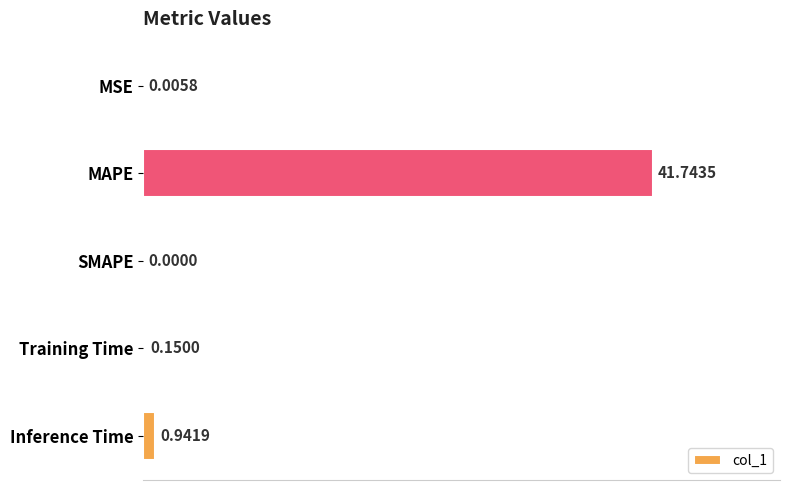

Which category has the highest value across all series?

MAPE